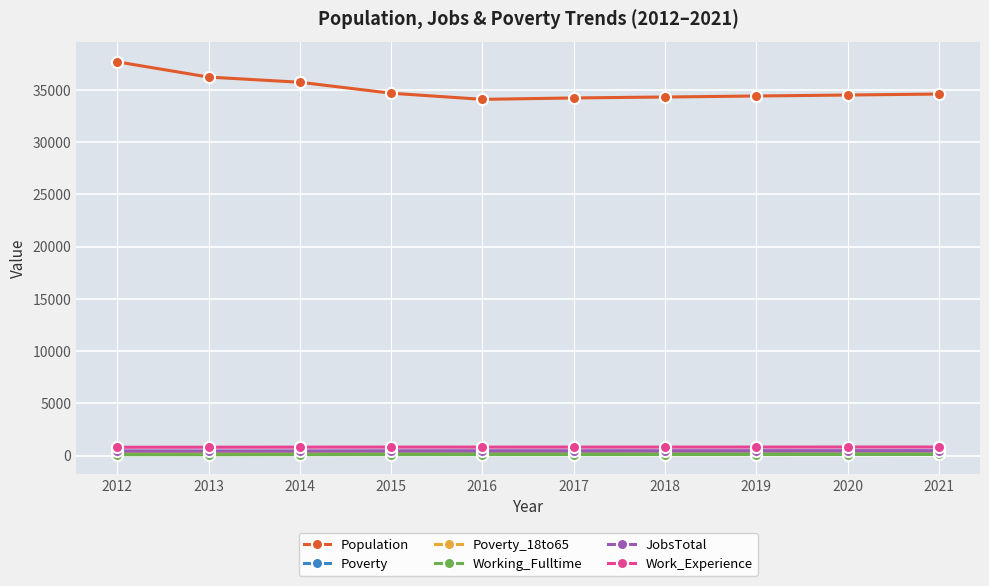

Is the value of Poverty at 2014 greater than the value of Population at 2021?

No